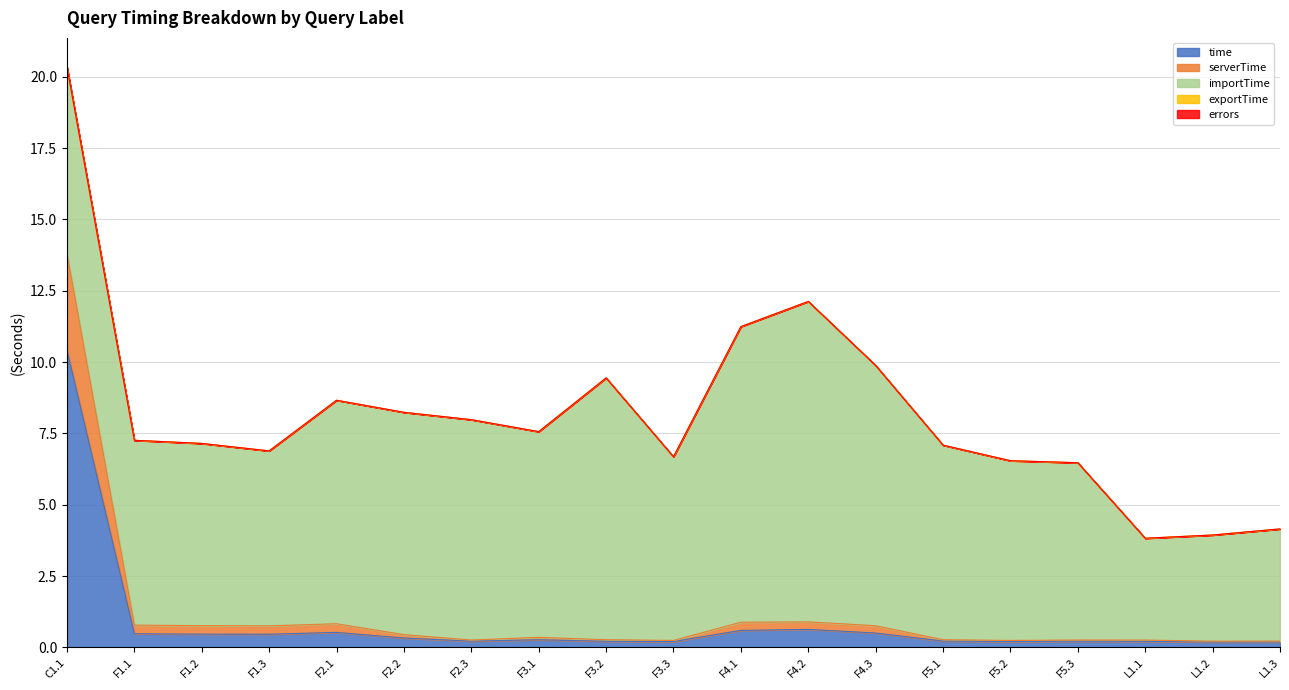

True or false: importTime and errors intersect in this chart.

False